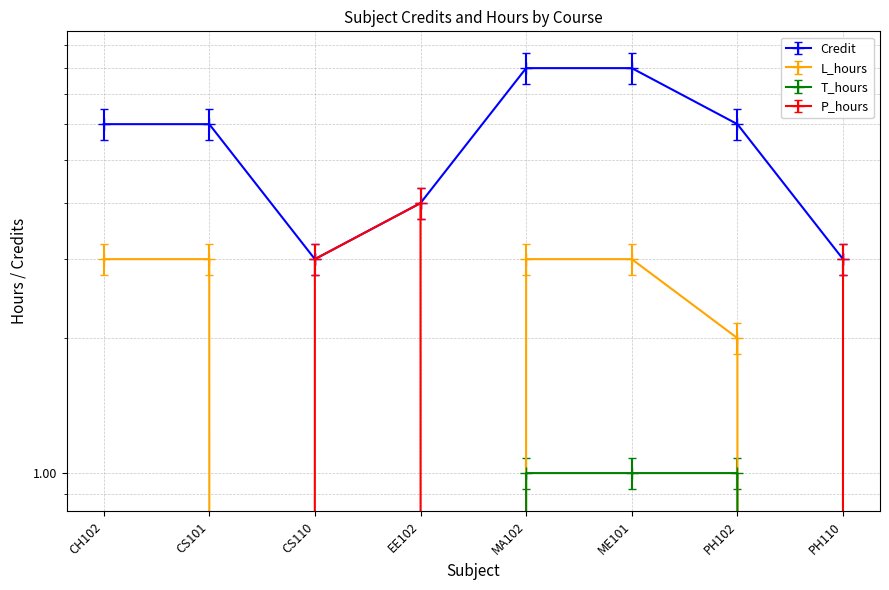

Count the number of data series in this chart.

4